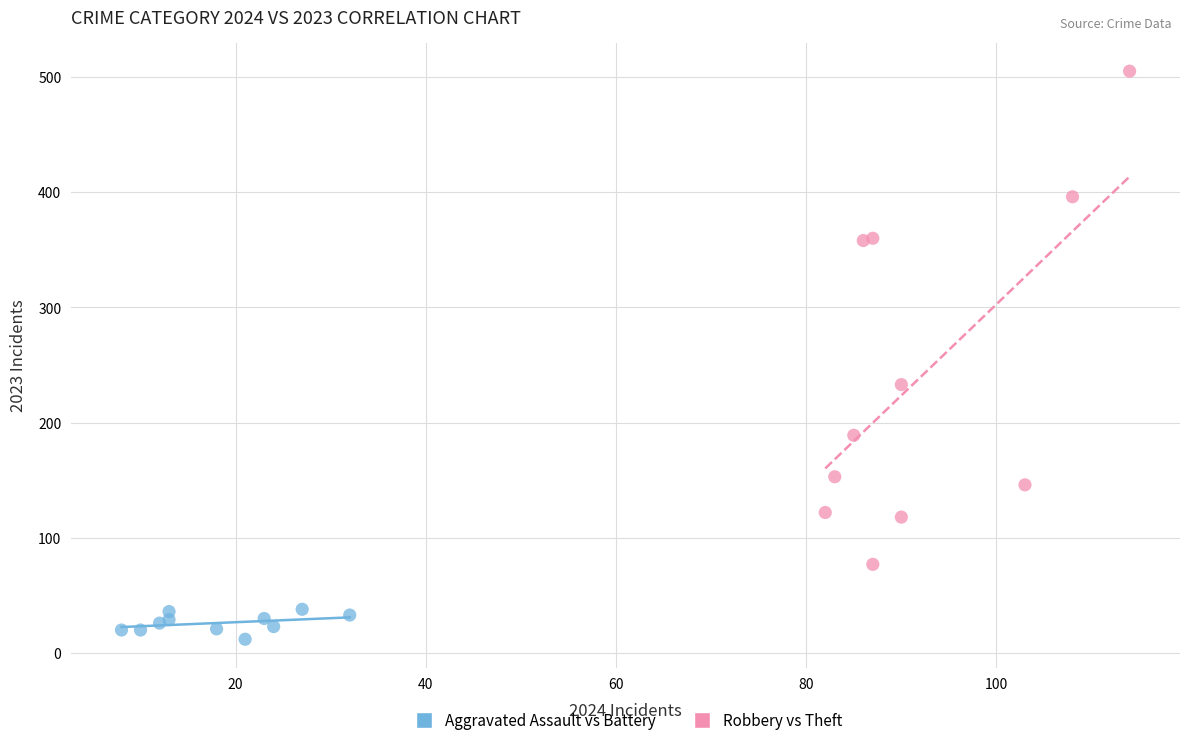

Which series has the largest Y range (max minus min)?

Robbery vs Theft